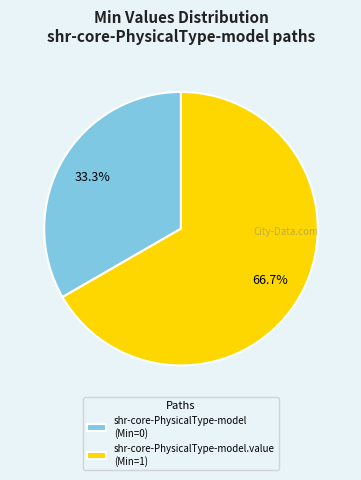

Does shr-core-PhysicalType-model (Min=0) represent more than half of the total?

No